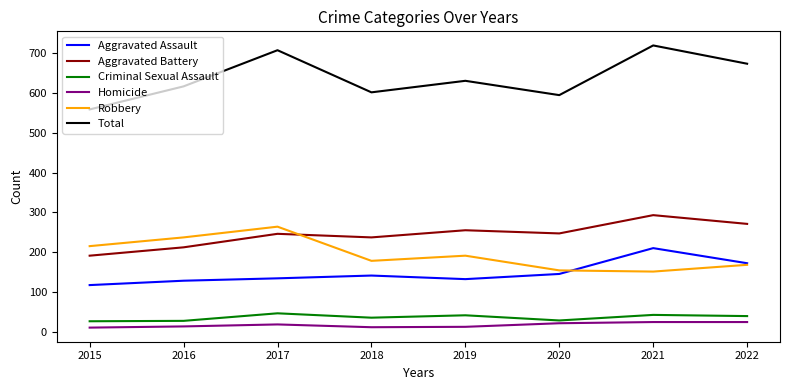

The Aggravated Battery series shows 64 at 2021. True or false?

False